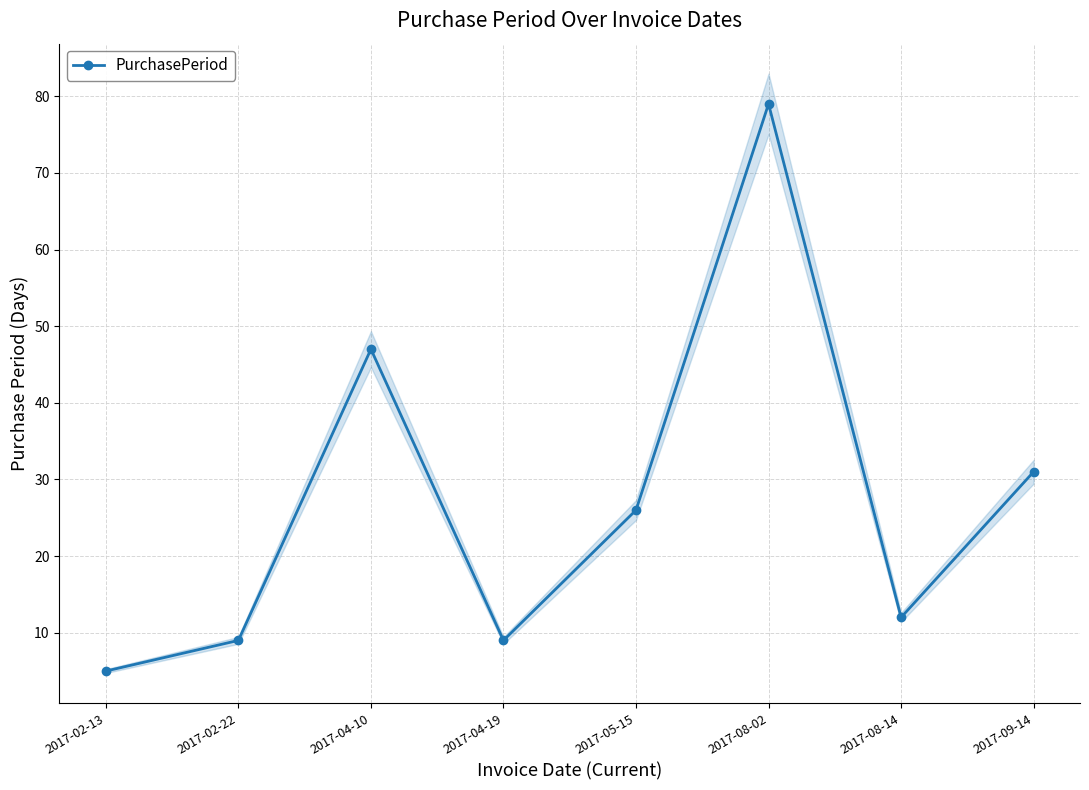

What is the greatest value displayed?

79